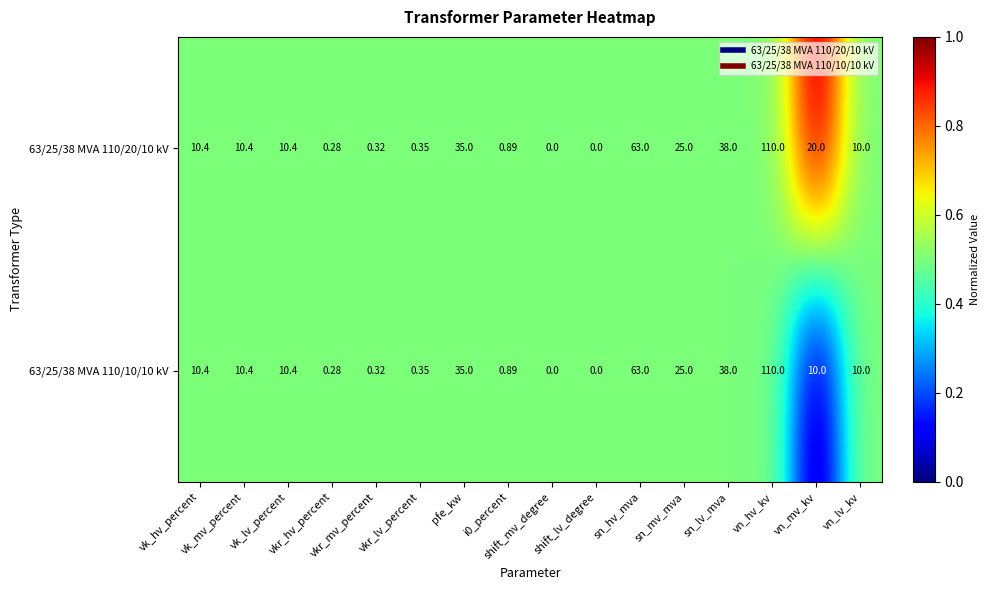

What is the total value across all series at vkr_hv_percent?

0.6